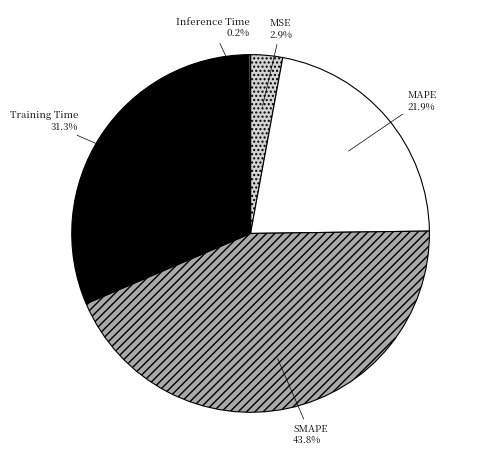

Does SMAPE account for over 50% of the chart?

No